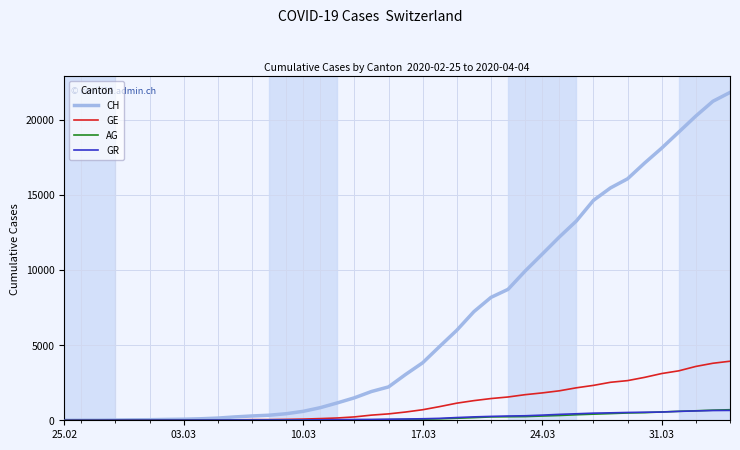

Which series has the largest total across all categories?

CH